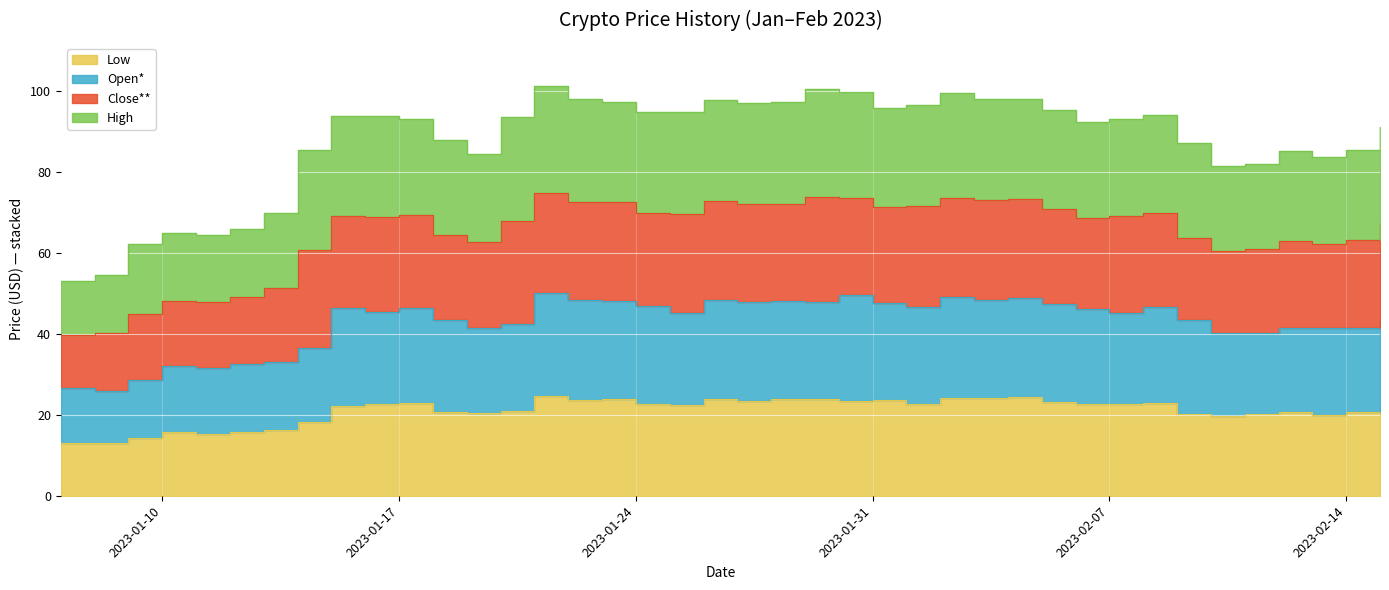

What is the label of the 27th point from the left?

2023-02-02